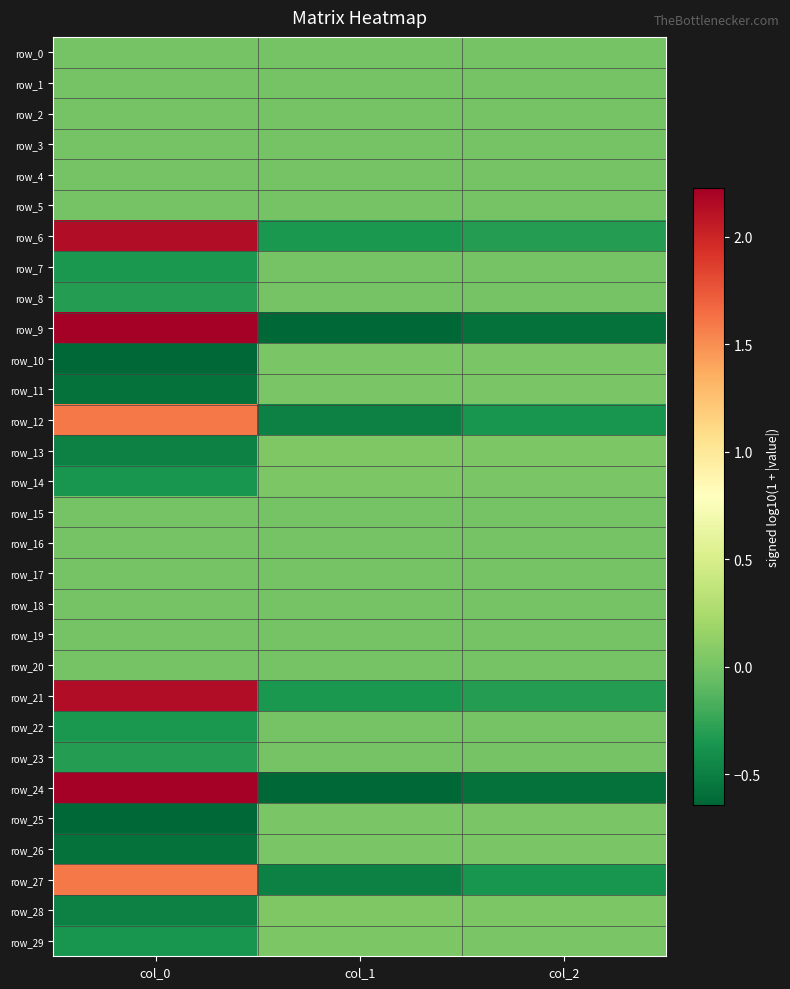

Rank the categories by row_16 value from lowest to highest.

col_2, col_1, col_0